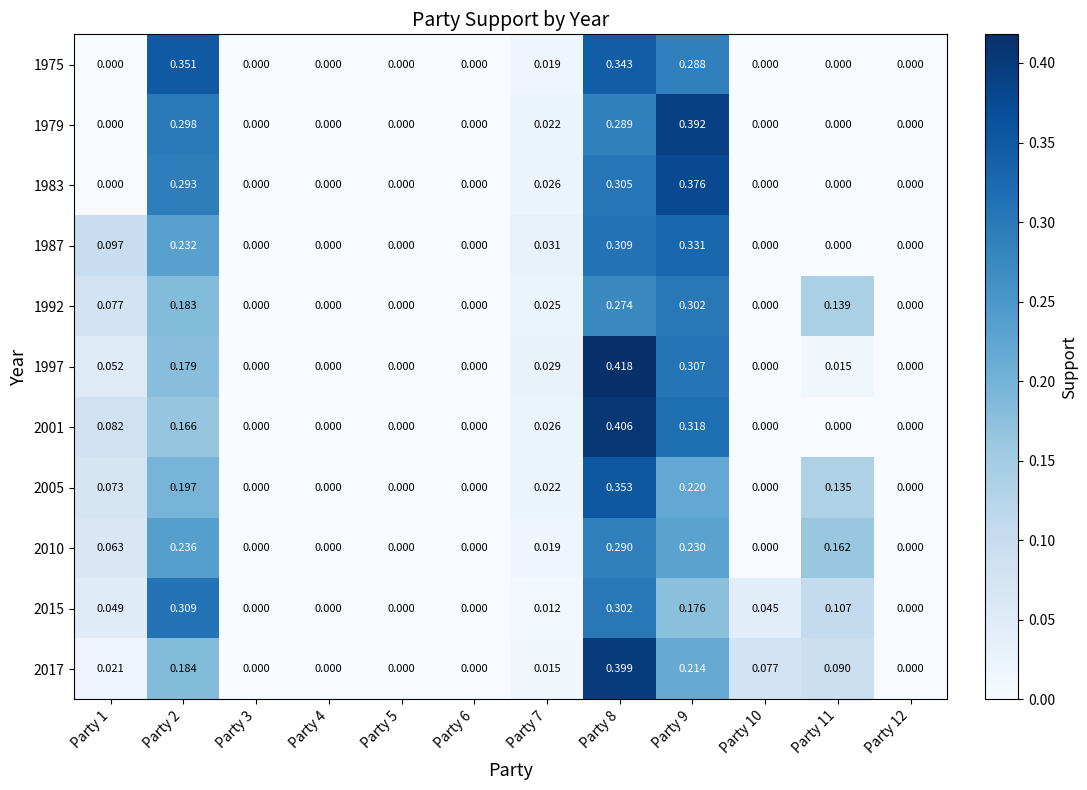

What is the maximum value shown in the chart?

0.4